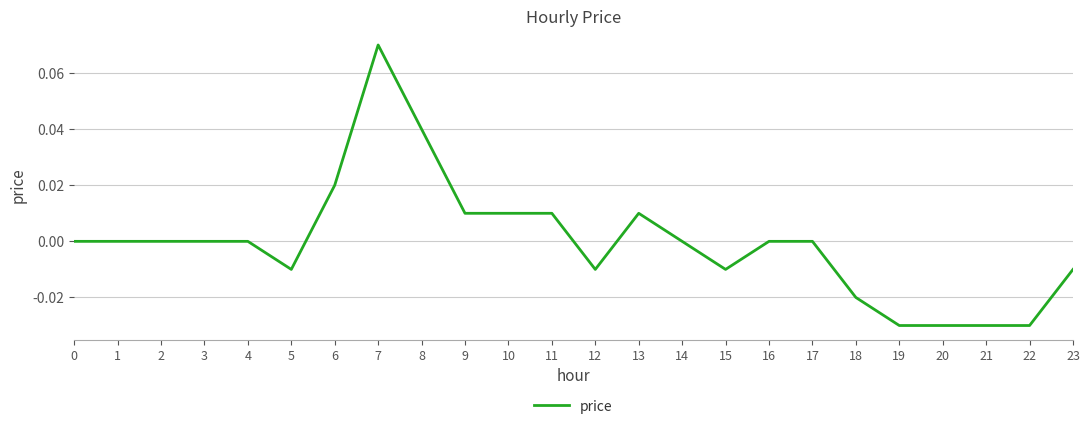

Between 6 and 8, which is larger?

8